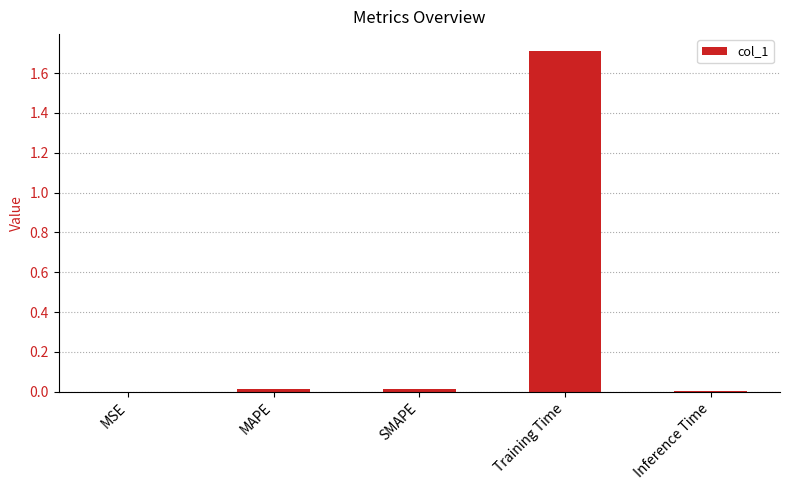

What is the change in value from MAPE to Training Time?

+1.7